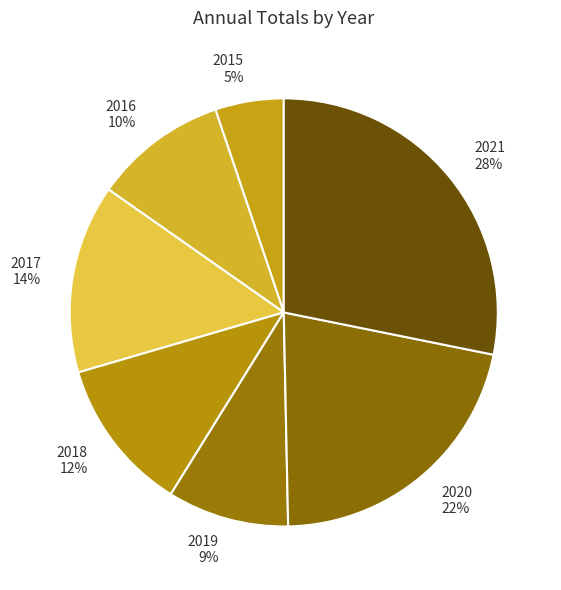

What is the ratio of the value at 2019 to the value at 2017?

0.6